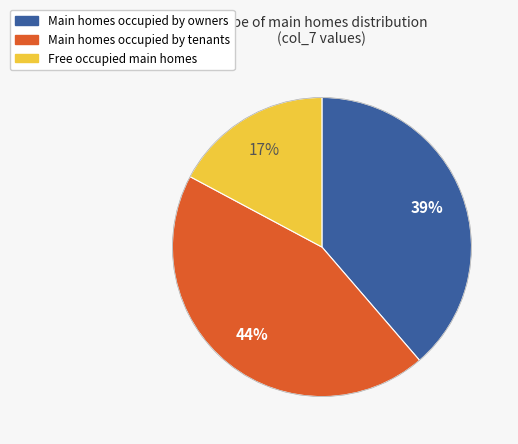

To the nearest percent, what percentage of the pie is Main homes occupied by owners?

39%